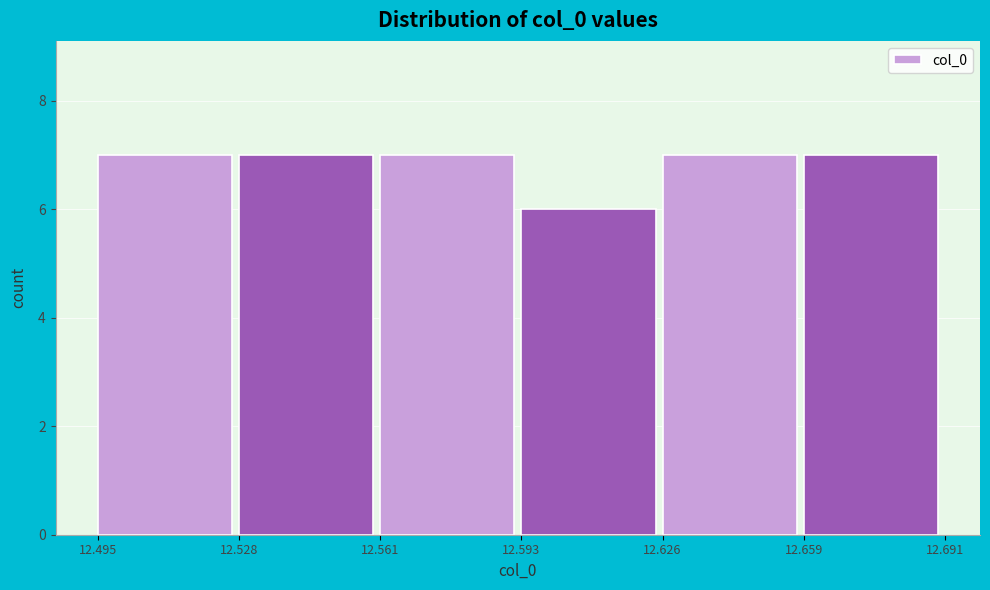

Reading left to right, list every bar in this chart as the range it spans on the x-axis followed by its height. The values are not printed on the chart, so give them approximately, as read against the axis.

12.495 to 12.528: 7
12.528 to 12.561: 7
12.561 to 12.593: 7
12.593 to 12.626: 6
12.626 to 12.659: 7
12.659 to 12.691: 7